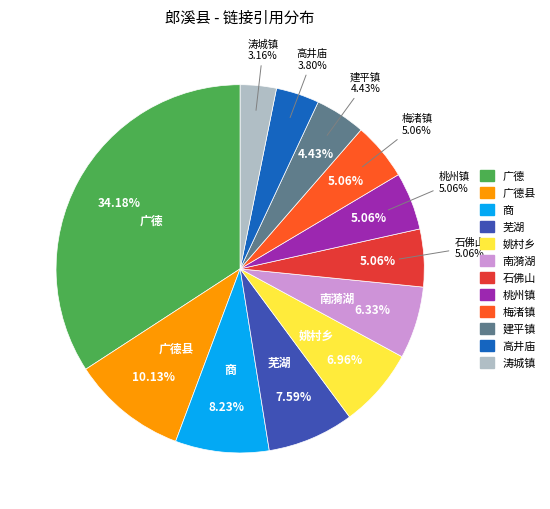

True or false: 南漪湖 accounts for 6% of the total.

True